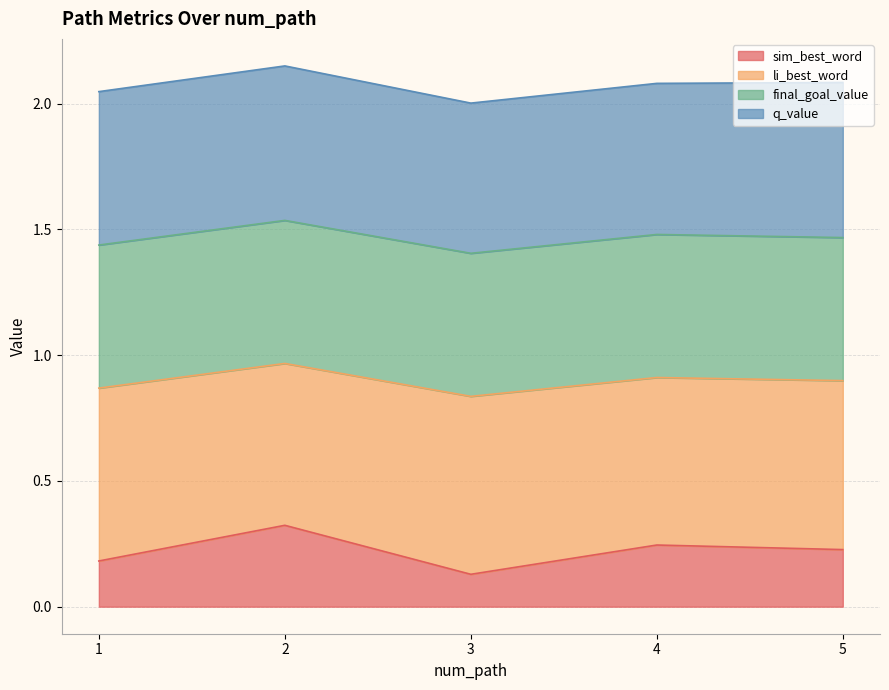

What is the sum of all li_best_word values?

4.5